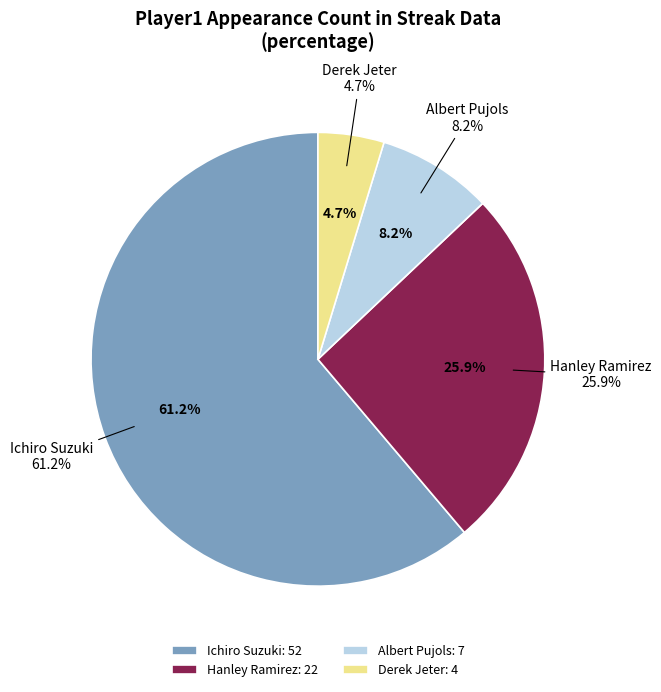

Is Hanley Ramirez the majority of the pie?

No